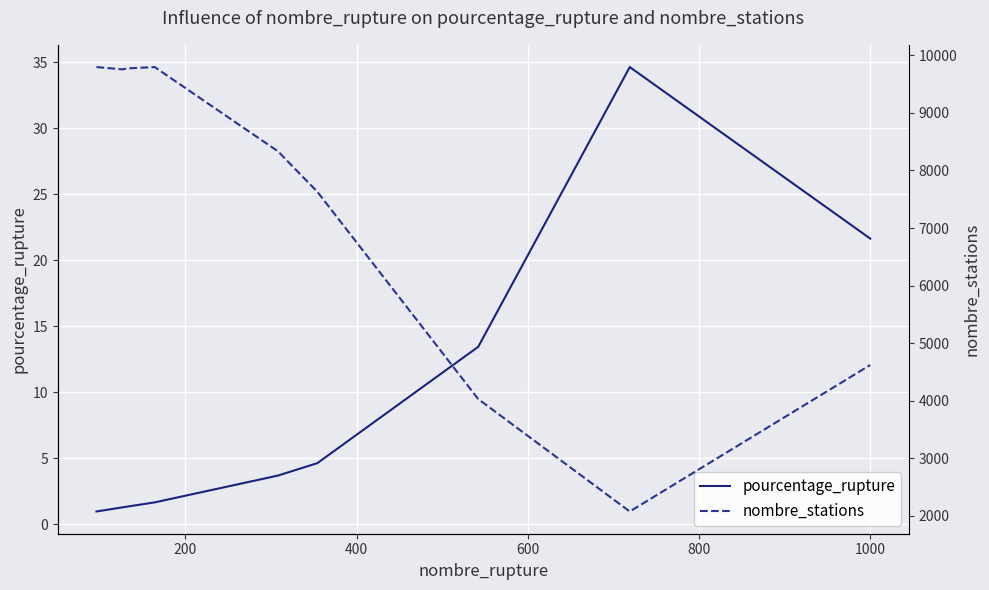

Rank the series at 200 from highest to lowest value.

nombre_stations, pourcentage_rupture